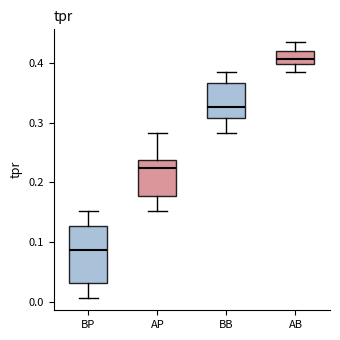

Which box has the lowest median line?

BP